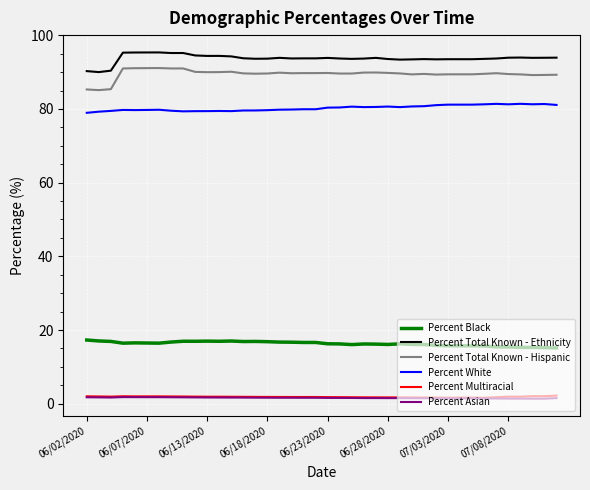

How many lines are shown in the chart?

6